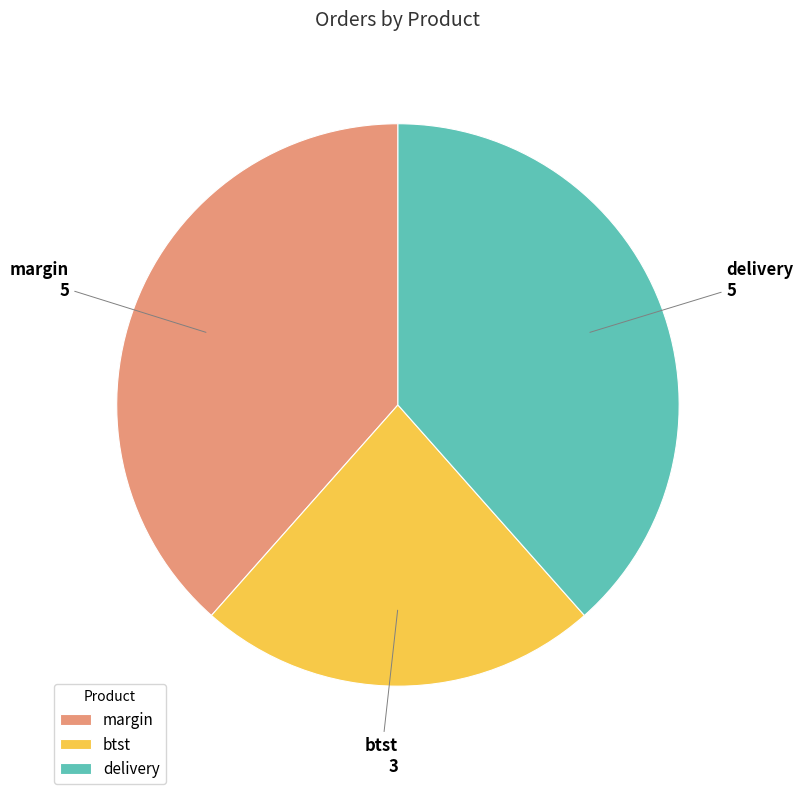

Count the number of slices in the pie.

3